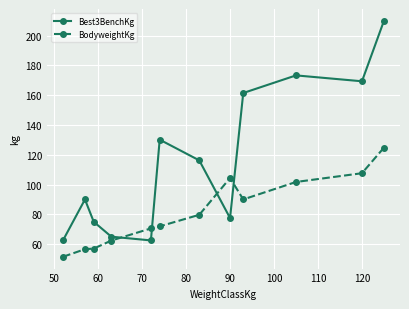

How many lines are shown in the chart?

2